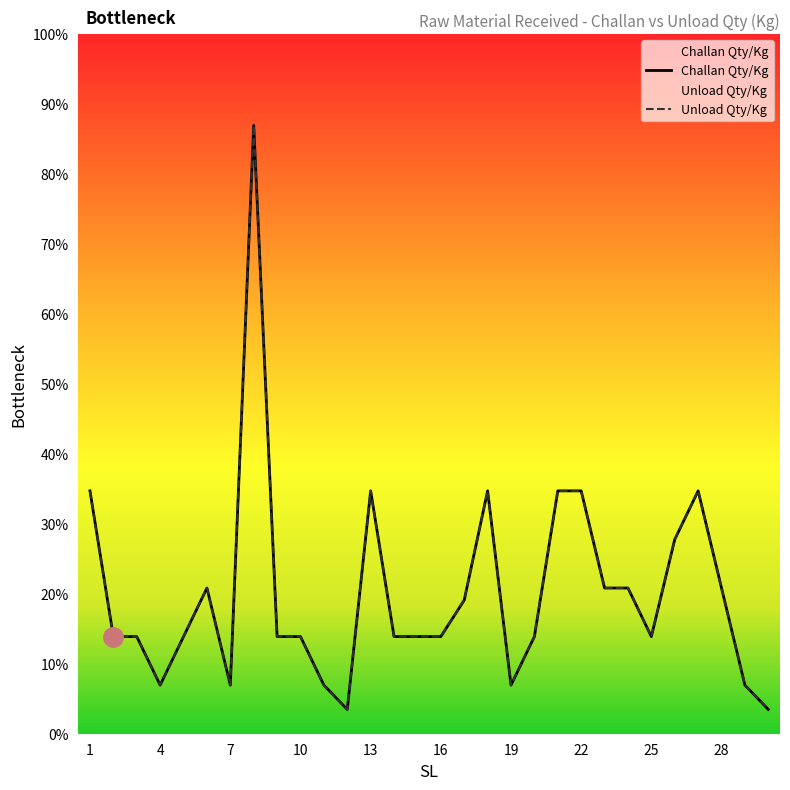

Reading left to right, transcribe all the data shown in this chart.

Challan Qty/Kg: 5000	2000	2000	1000	2000	3000	1000	12525	2000	2000	1000	500	5000	2000	2000	2000	2750	5000	1000	2000	5000	5000	3000	3000	2000	4000	5000	3000	1000	500
Unload Qty/Kg: 4992	2000	2000	1000	2000	3000	1000	12525	2000	2000	990	500	5000	2000	2000	2000	2750	5000	1000	2000	5000	5000	3000	3000	2000	4000	5000	3000	1000	500